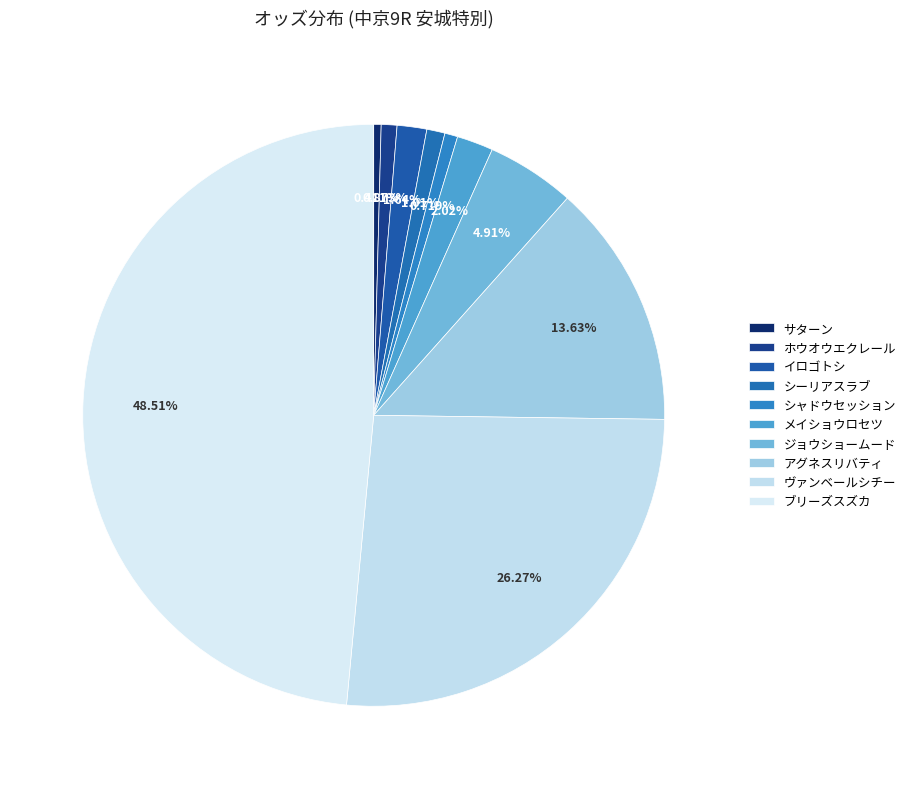

Does any single category account for the majority?

No